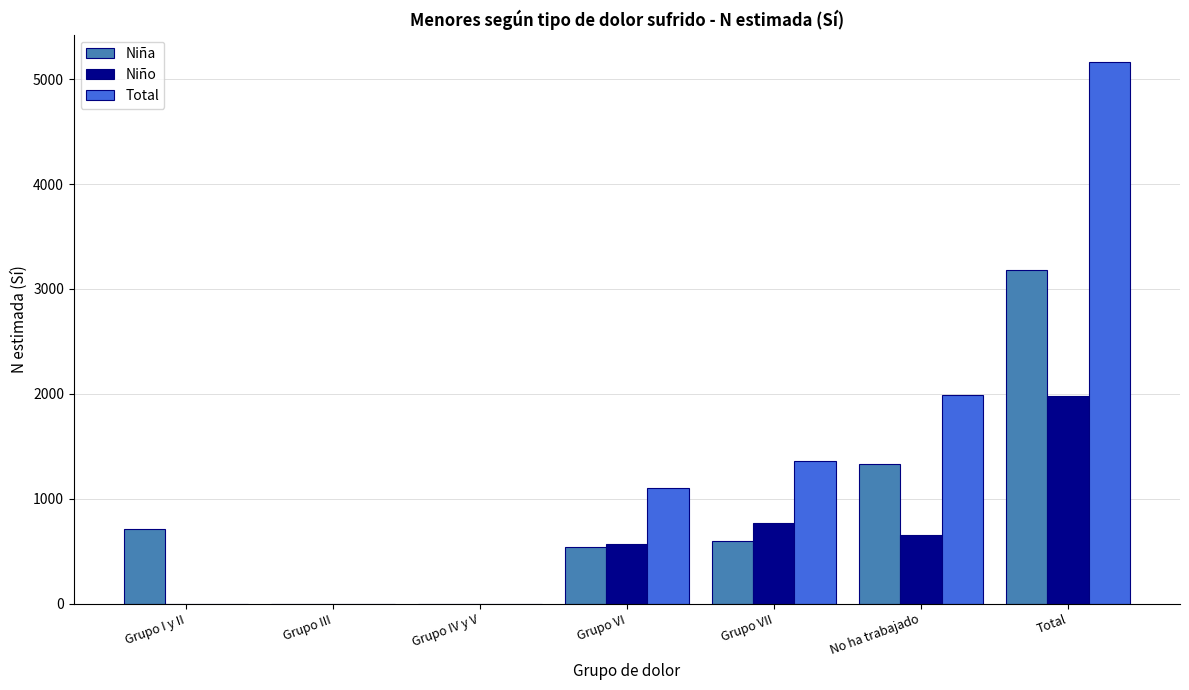

Which series changed the most between Grupo I y II and Grupo IV y V?

Niña